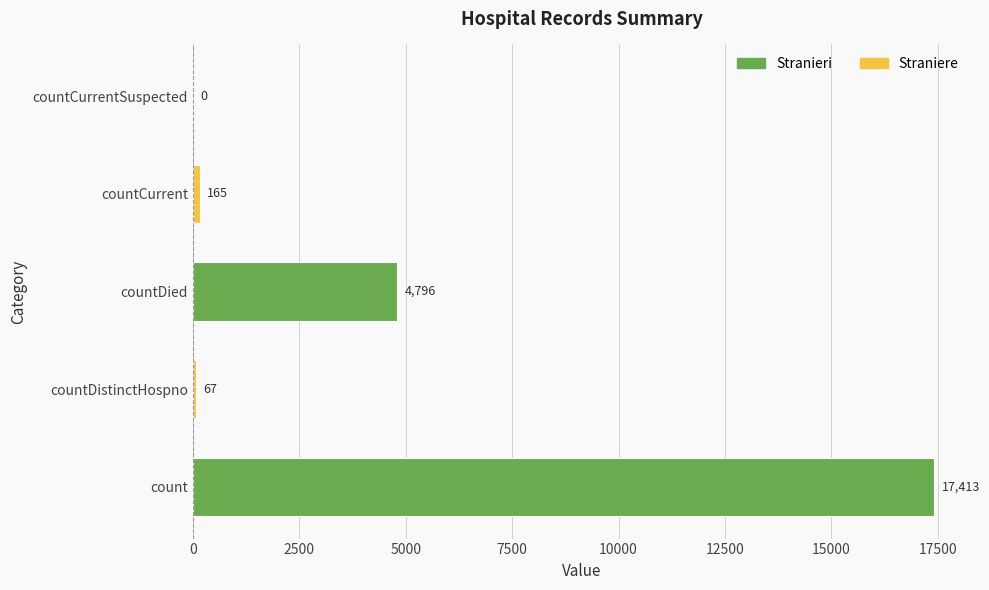

Count the number of categories in the chart.

5